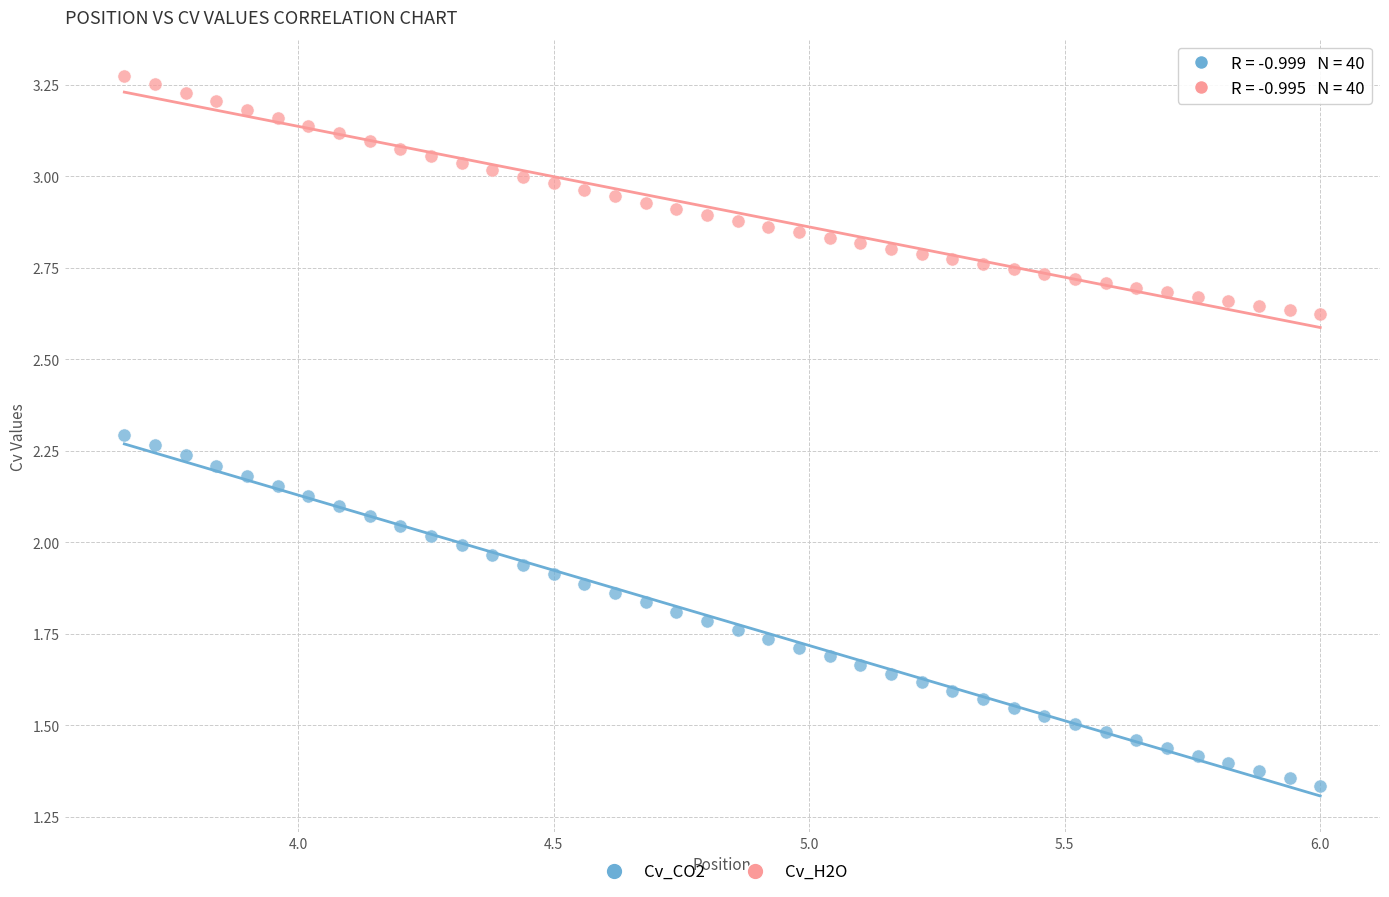

Which series has the largest Y range (max minus min)?

Cv_CO2